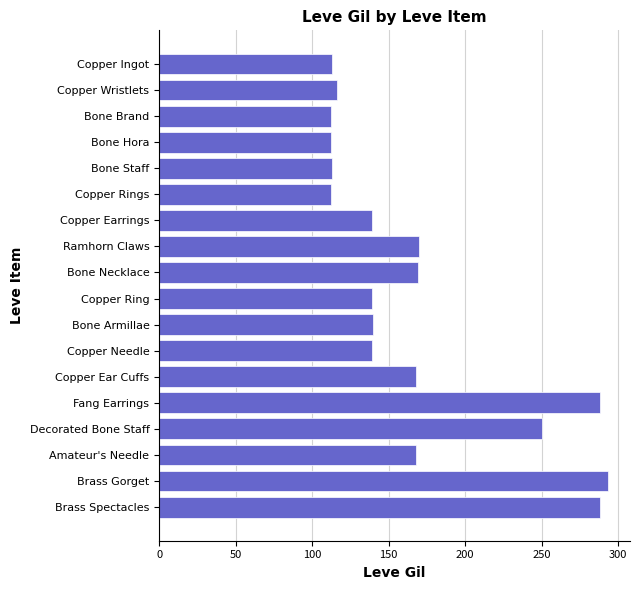

What is the minimum value shown in the chart?

112